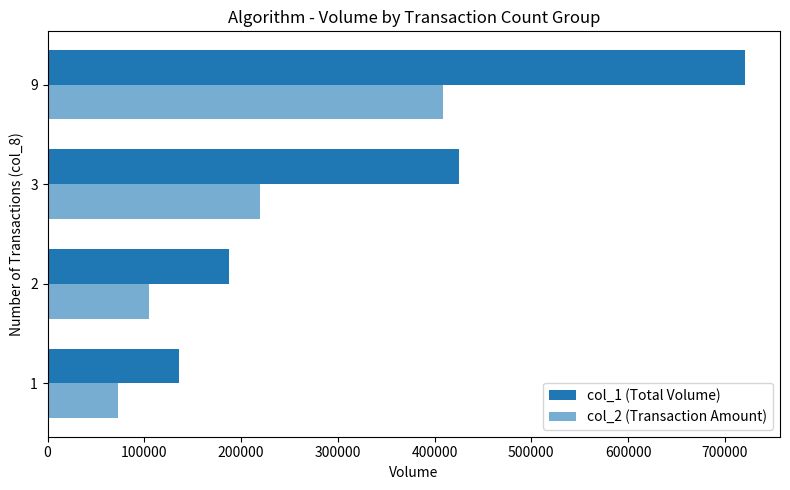

What is the maximum value for col_2 (Transaction Amount)?

408710